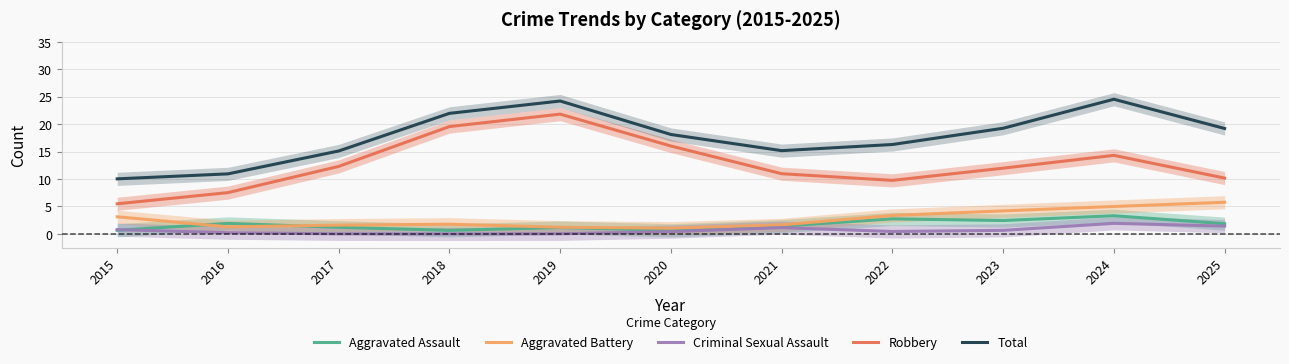

Which series ends up on top after the final intersection of Aggravated Assault and Aggravated Battery?

Aggravated Battery